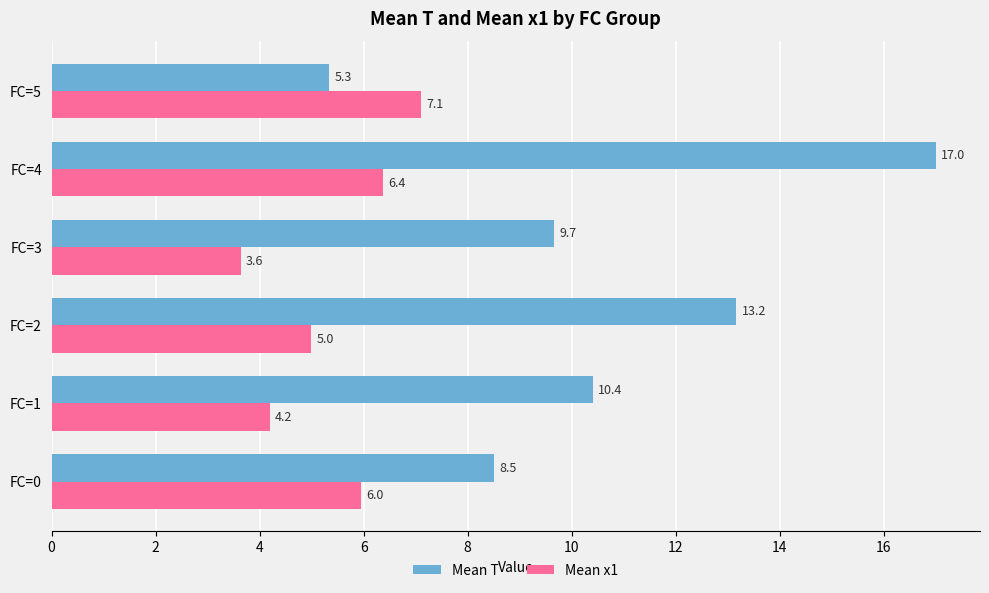

What is the approximate value of Mean T at FC=0?

8.5